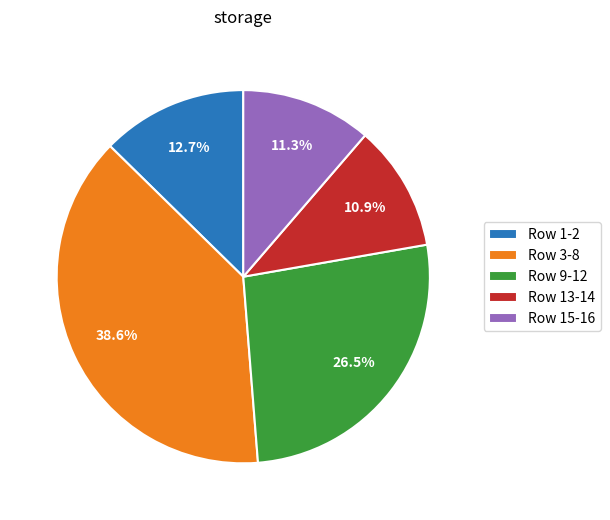

Does Row 15-16 account for over 50% of the chart?

No